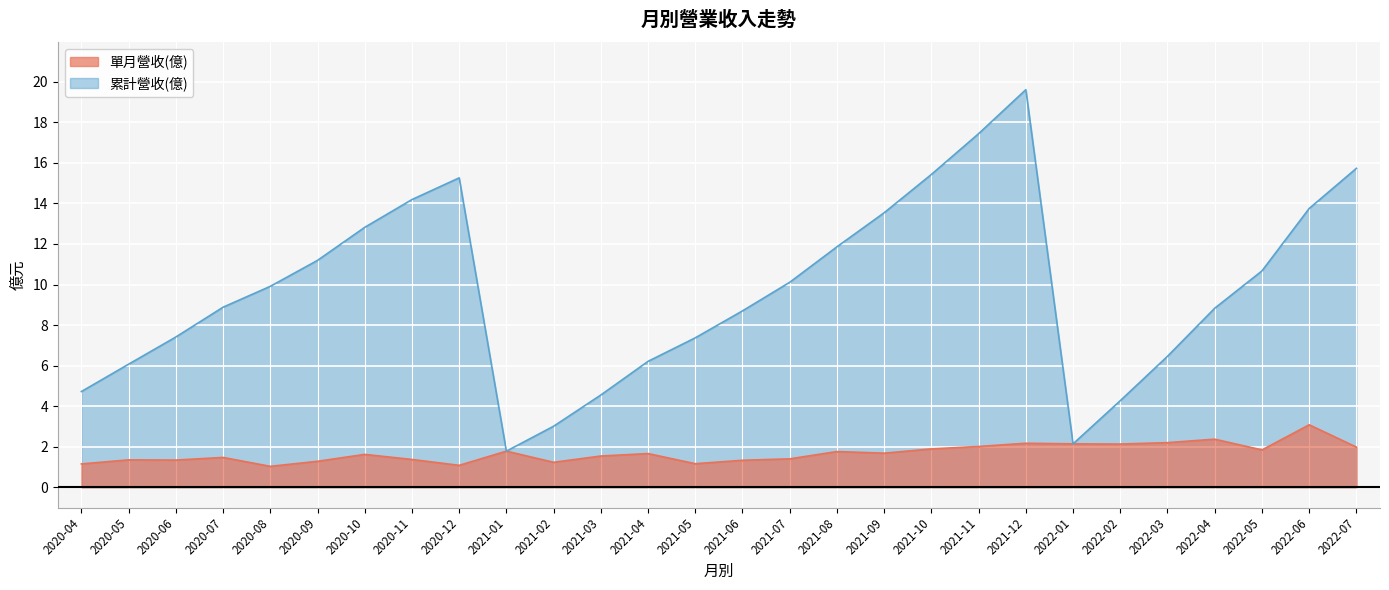

Reading right to left, what are all the values shown in this chart?

單月營收(億): 2022-07=2.0	2022-06=3.1	2022-05=1.8	2022-04=2.4	2022-03=2.2	2022-02=2.1	2022-01=2.1	2021-12=2.2	2021-11=2.0	2021-10=1.9	2021-09=1.7	2021-08=1.8	2021-07=1.4	2021-06=1.3	2021-05=1.2	2021-04=1.7	2021-03=1.5	2021-02=1.2	2021-01=1.8	2020-12=1.1	2020-11=1.4	2020-10=1.6	2020-09=1.3	2020-08=1.0	2020-07=1.5	2020-06=1.3	2020-05=1.4	2020-04=1.1
累計營收(億): 2022-07=15.7	2022-06=13.8	2022-05=10.7	2022-04=8.8	2022-03=6.5	2022-02=4.3	2022-01=2.1	2021-12=19.6	2021-11=17.4	2021-10=15.4	2021-09=13.5	2021-08=11.9	2021-07=10.1	2021-06=8.7	2021-05=7.4	2021-04=6.2	2021-03=4.5	2021-02=3.0	2021-01=1.8	2020-12=15.3	2020-11=14.2	2020-10=12.8	2020-09=11.2	2020-08=9.9	2020-07=8.9	2020-06=7.4	2020-05=6.1	2020-04=4.7